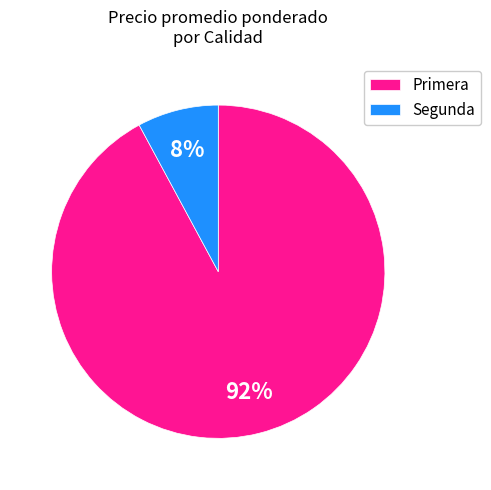

Which category has the smallest portion of the pie?

Segunda